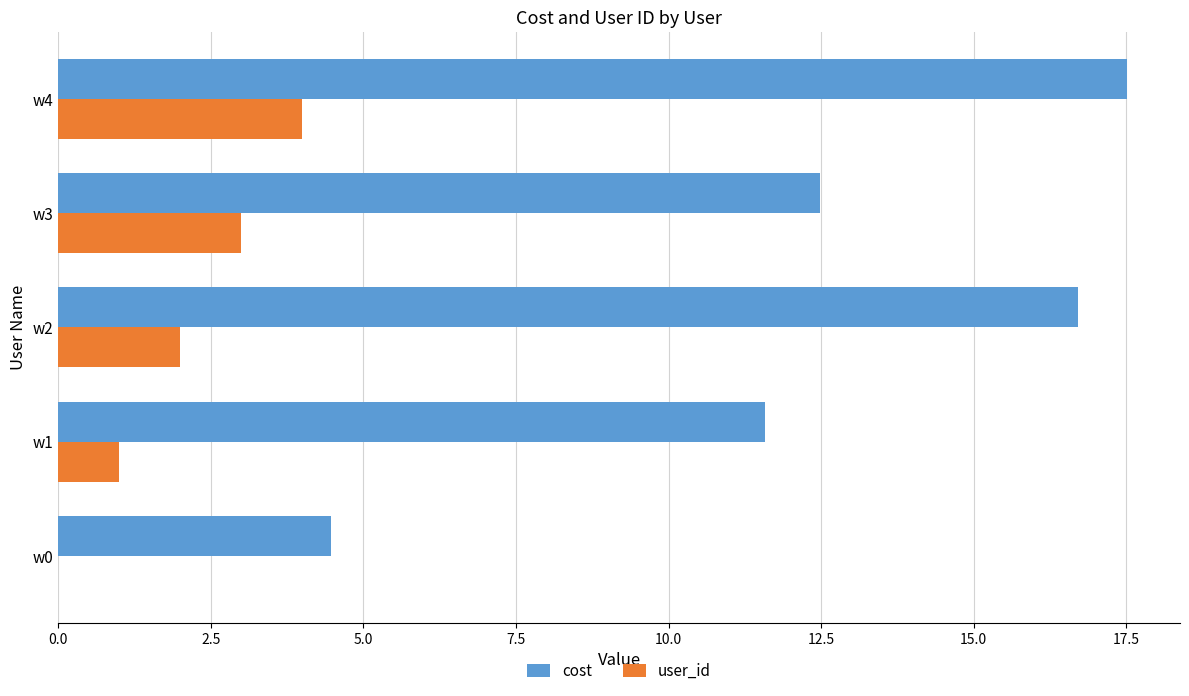

Where is cost nearest to the value 10?

w1